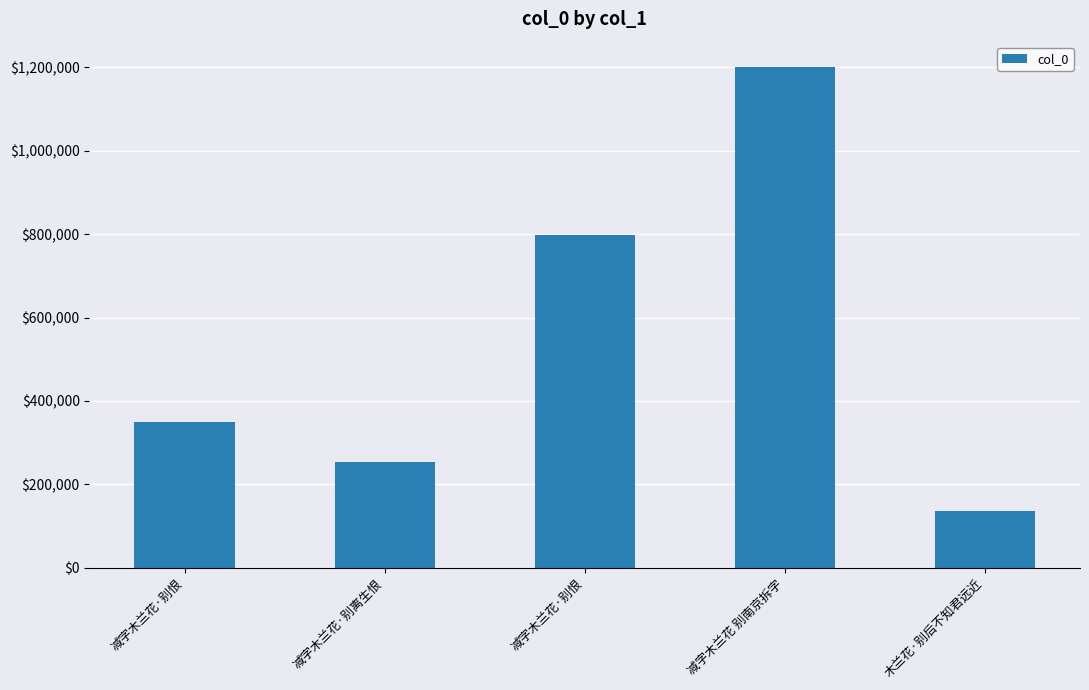

What is the change in value from 减字木兰花·别恨 to 减字木兰花·别恨?

+448490